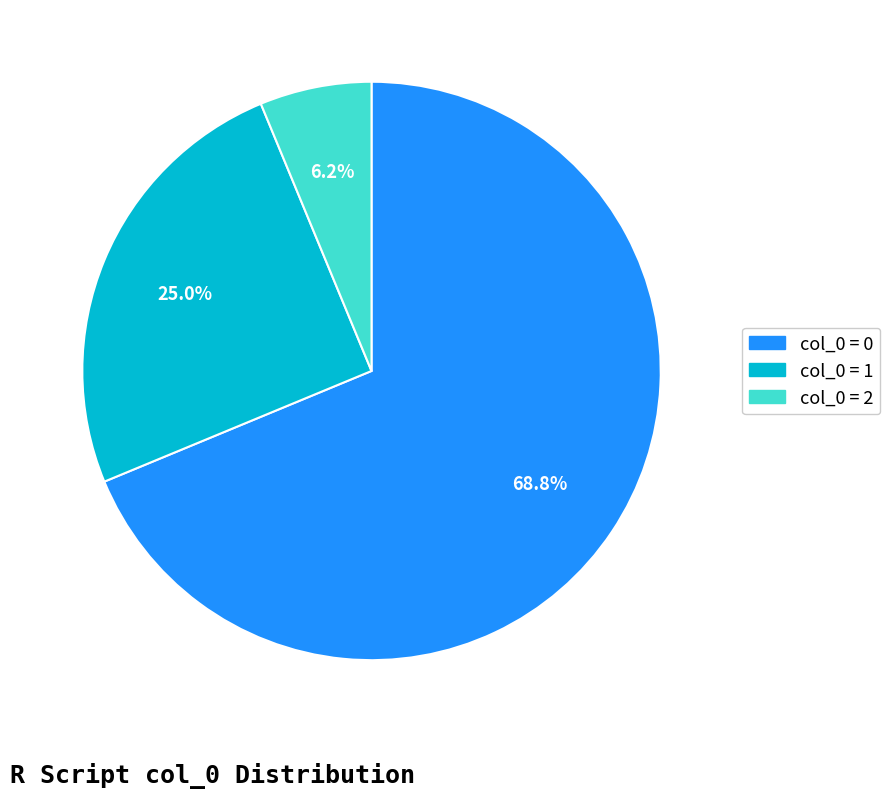

Is there a majority slice in this chart?

Yes